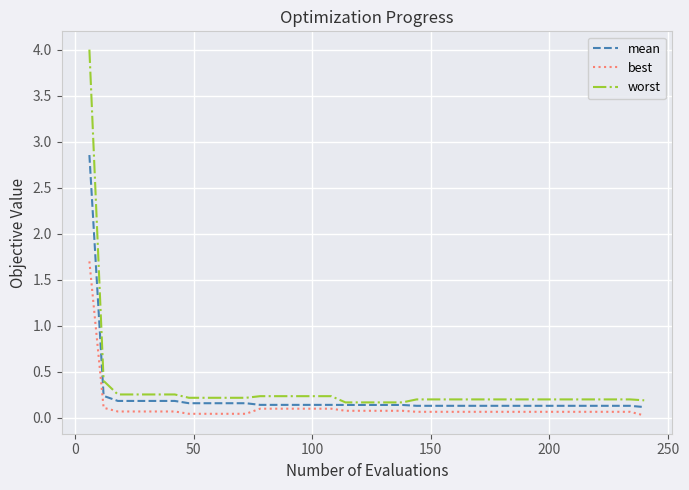

Which series has the widest spread of values?

worst